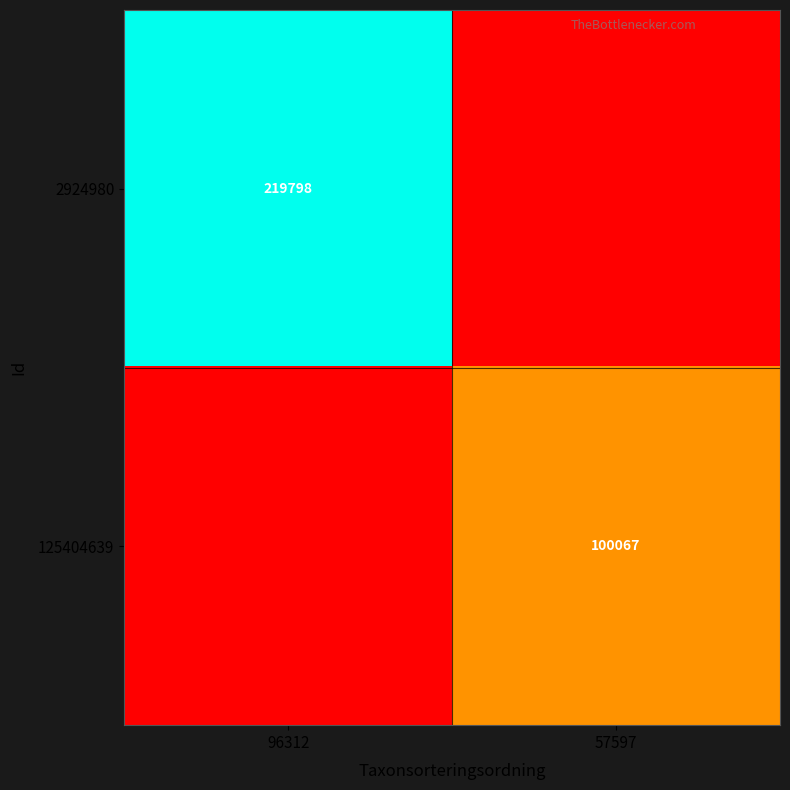

At how many categories does at least one series exceed 0?

2